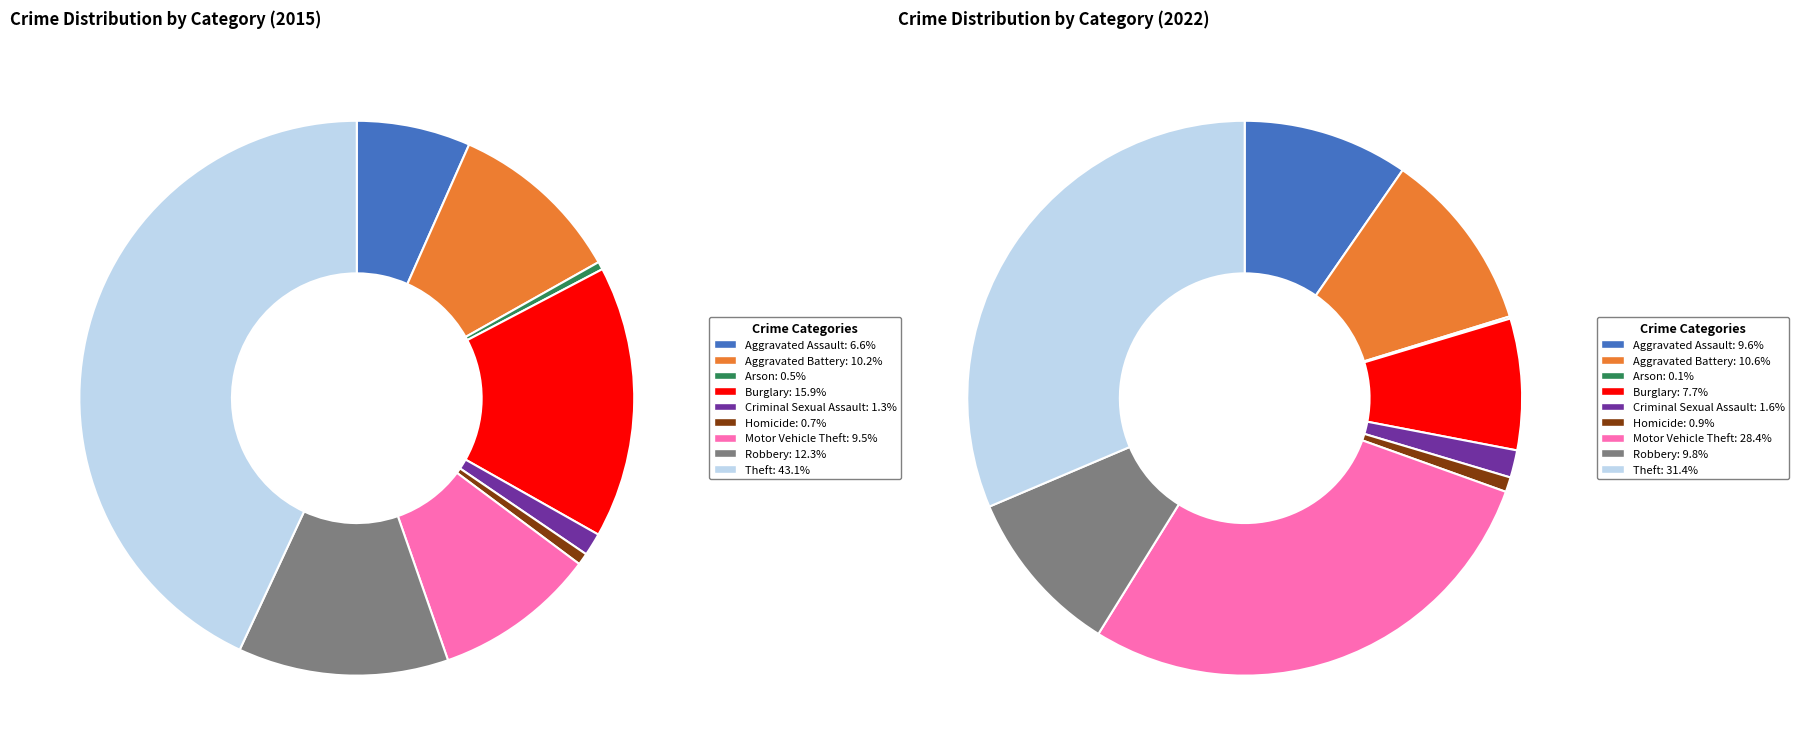

To the nearest percent, what is the average slice percentage?

11%